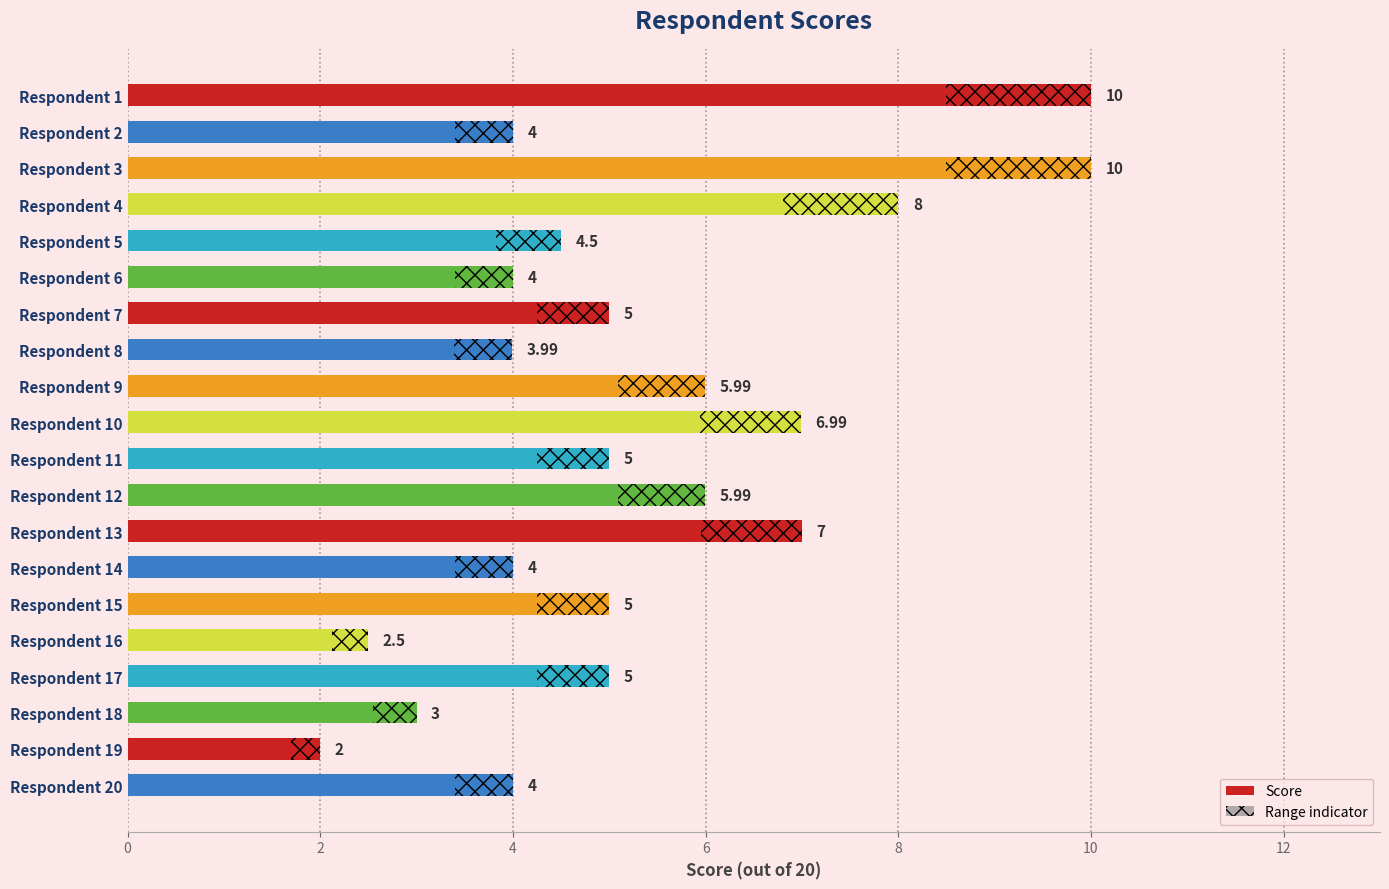

Are the bars grouped side by side (vs. stacked)?

No